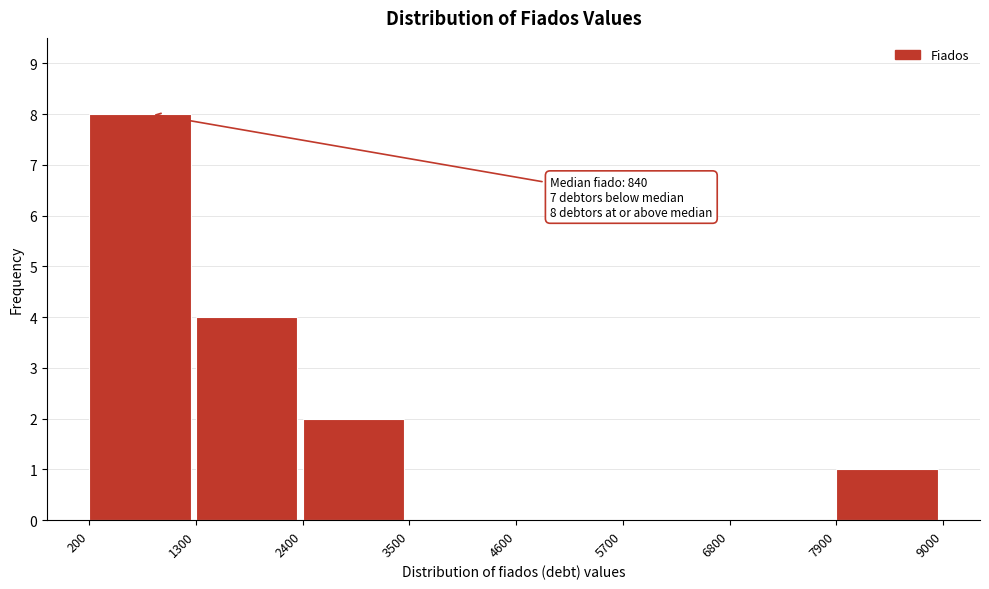

Which range on the x-axis has the tallest bar?

200 to 1300